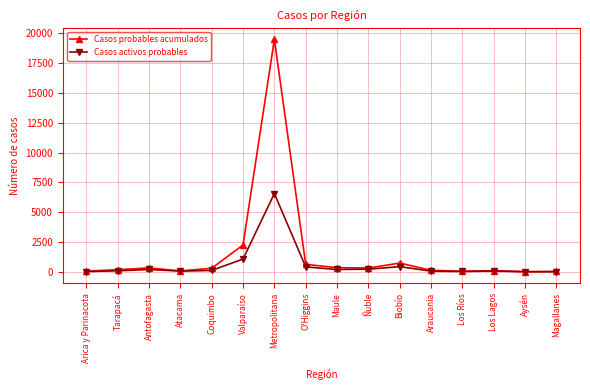

Which series has the largest total across all categories?

Casos probables acumulados